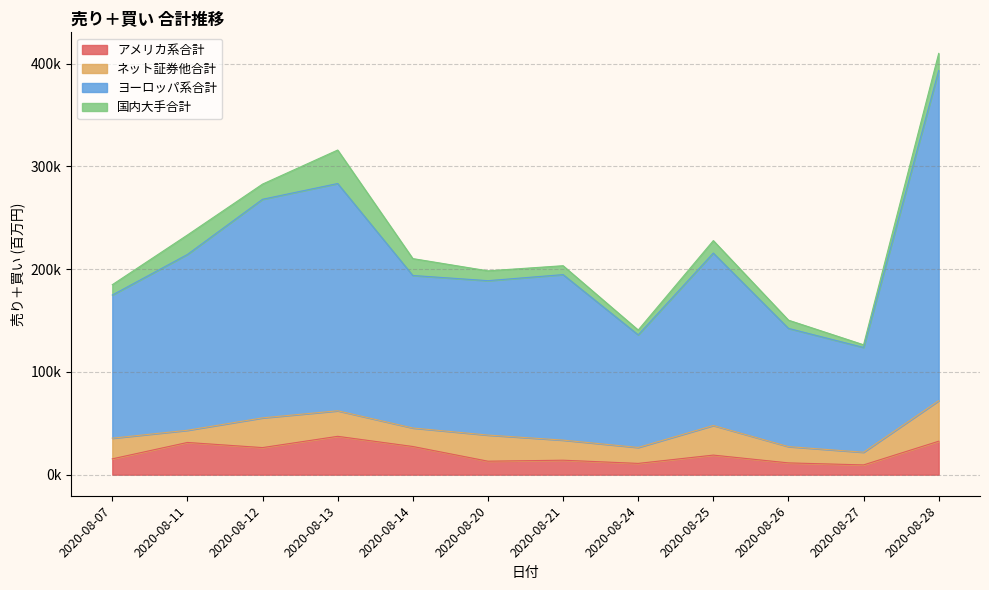

True or false: アメリカ系合計 and ヨーロッパ系合計 cross at least once.

False